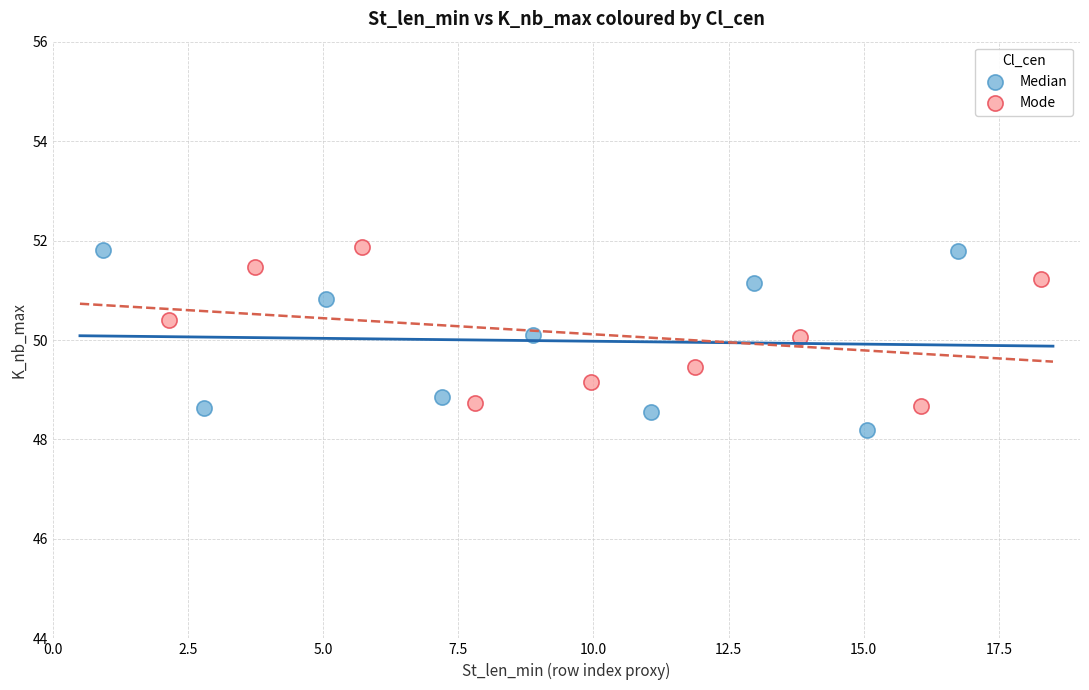

Which series has the largest Y range (max minus min)?

Median